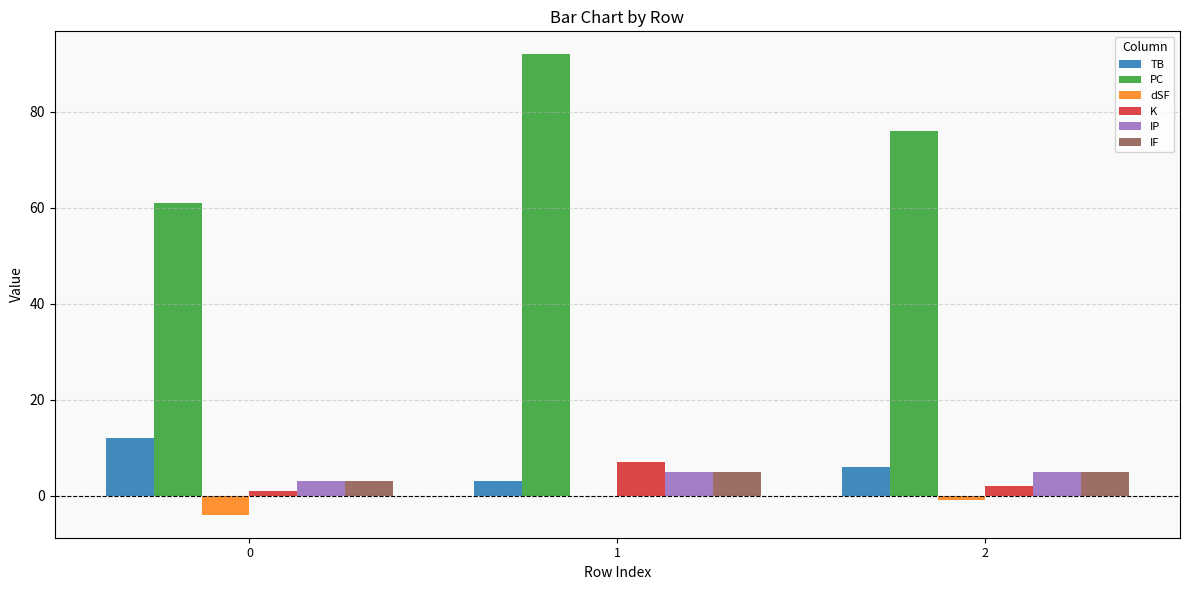

At which label does PC reach its peak?

1